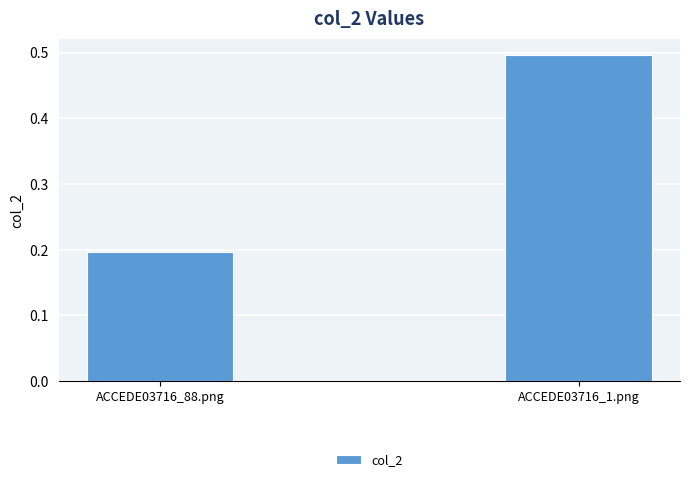

What position from the left is ACCEDE03716_88.png?

1